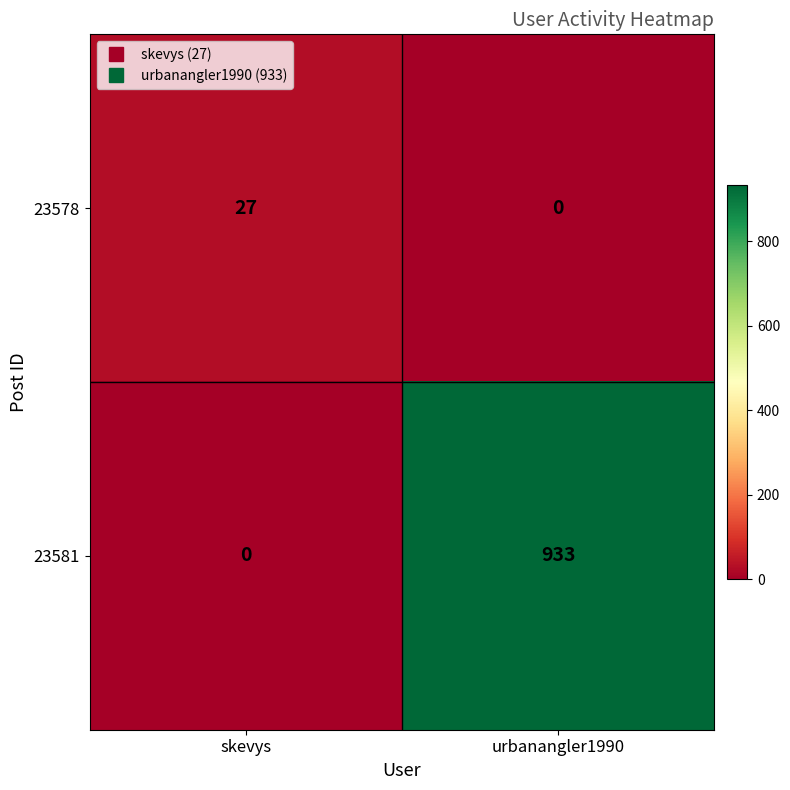

What is the average value of the 23578 series?

14